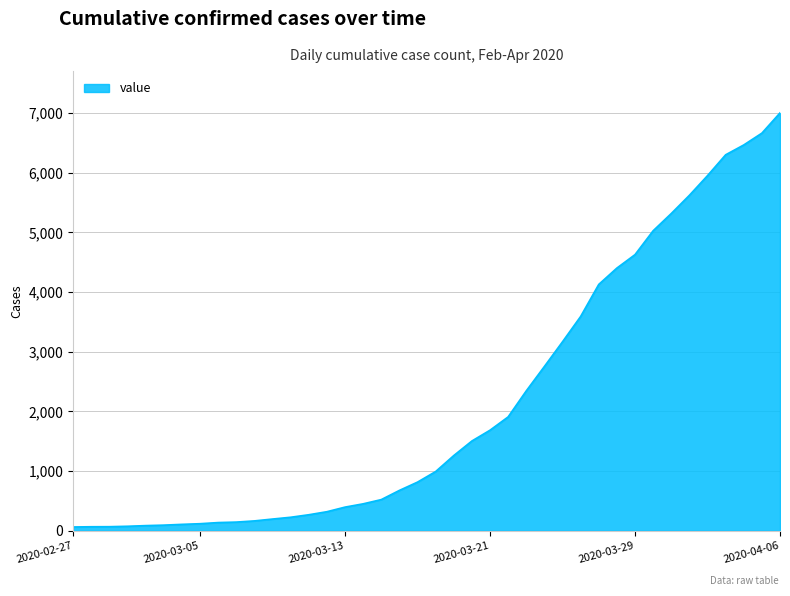

What is the greatest value displayed?

7003